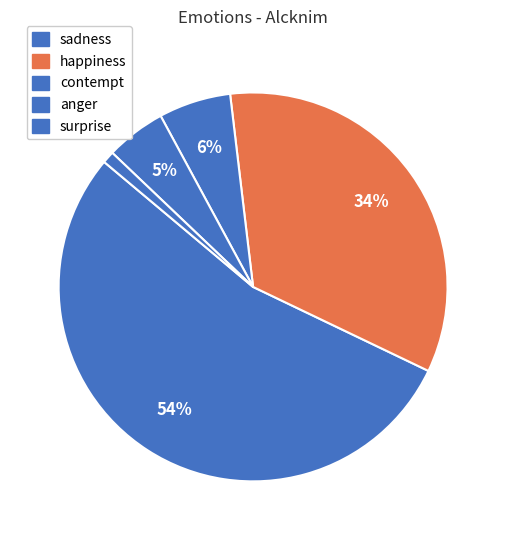

Count the number of slices in the pie.

5